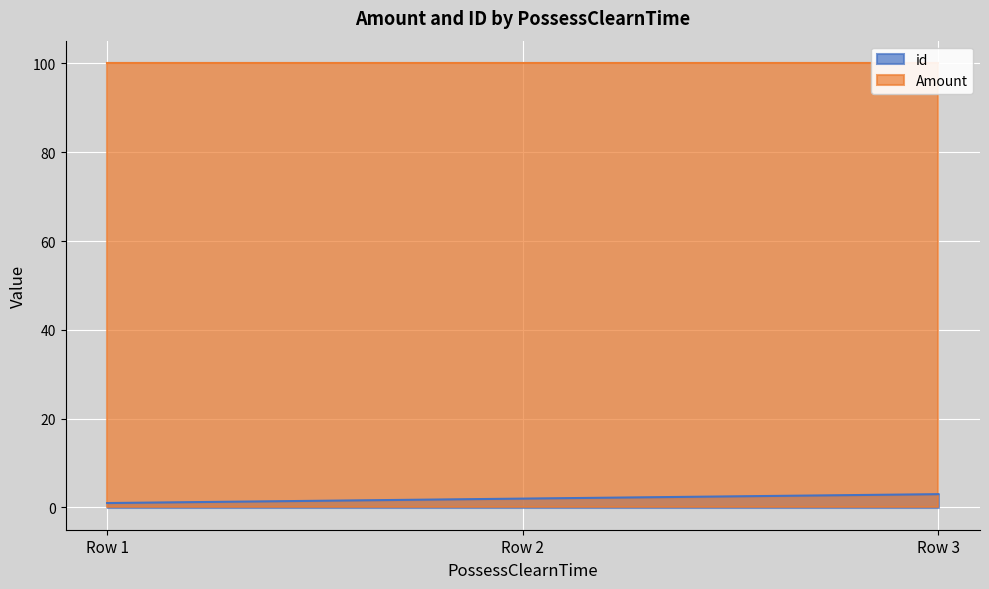

How many data points are above 2?

1